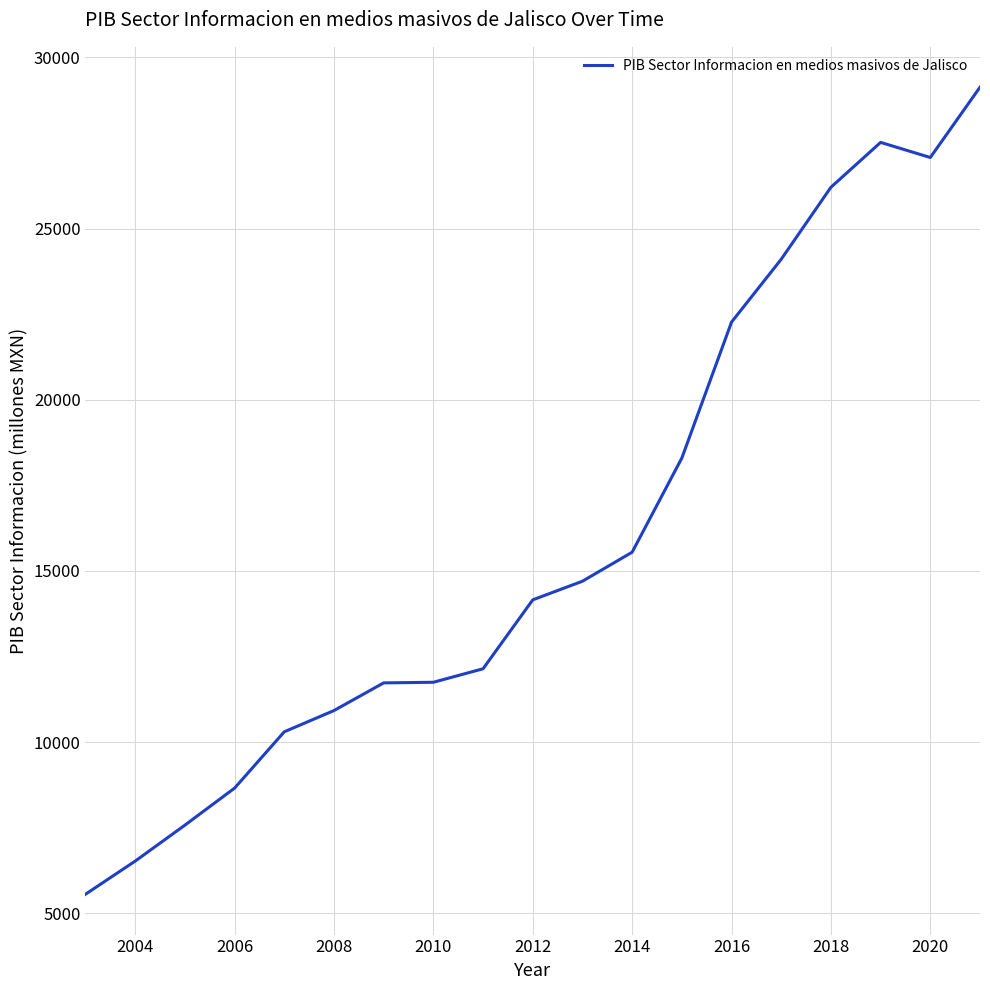

What is the minimum value shown in the chart?

5554.6